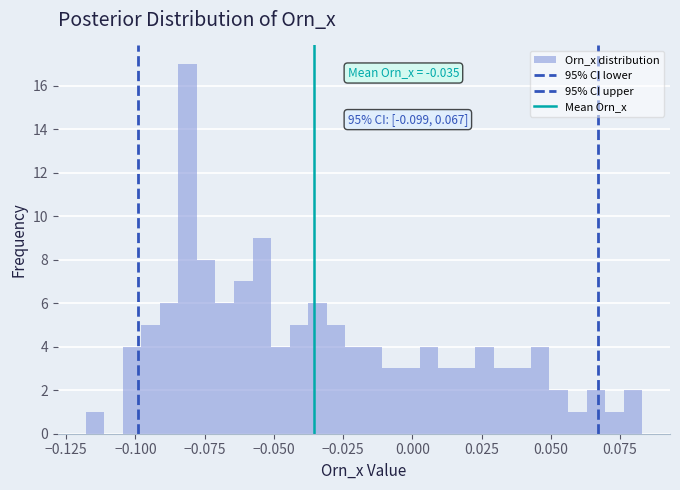

Read against the x-axis, roughly where is the centre of the tallest bar?

-0.080